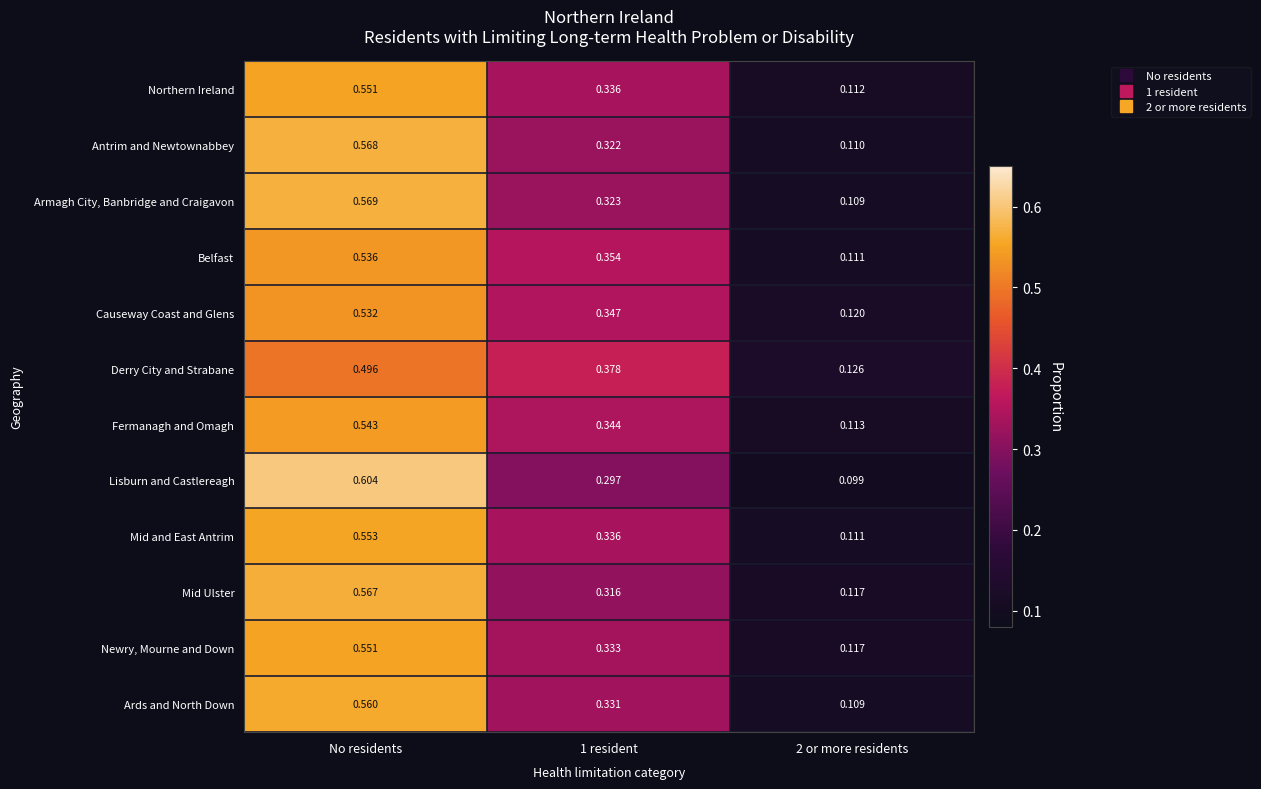

At which category is the sum across all series the highest?

No residents